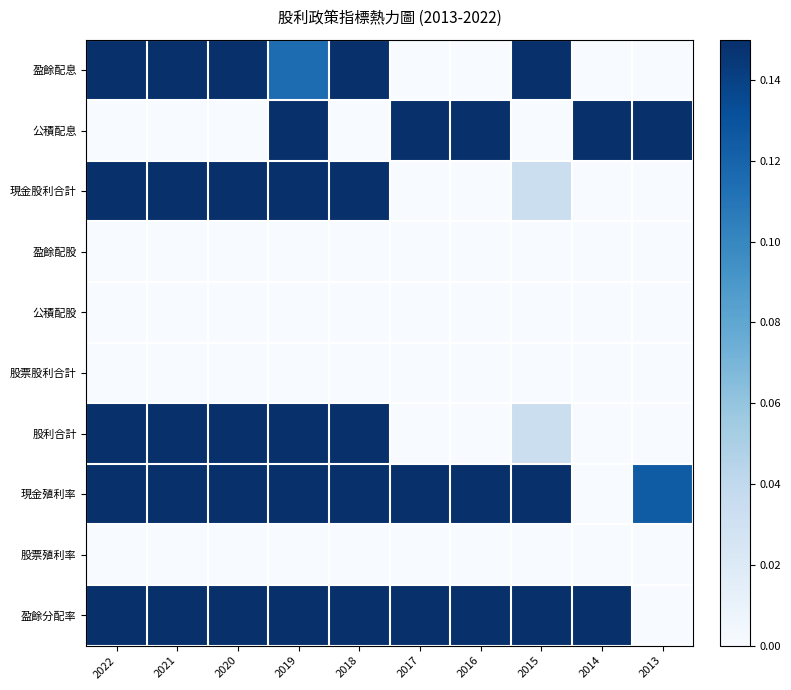

Which series has the largest total across all categories?

盈餘分配率